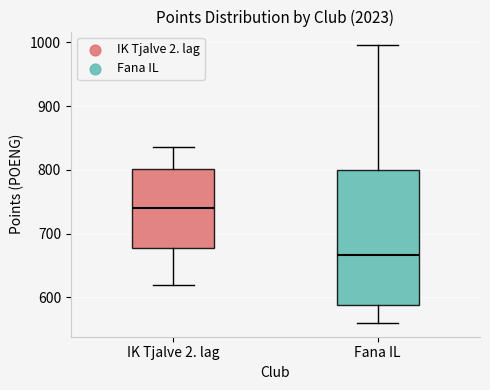

Which box is the tallest, from its lower edge to its upper edge?

Fana IL